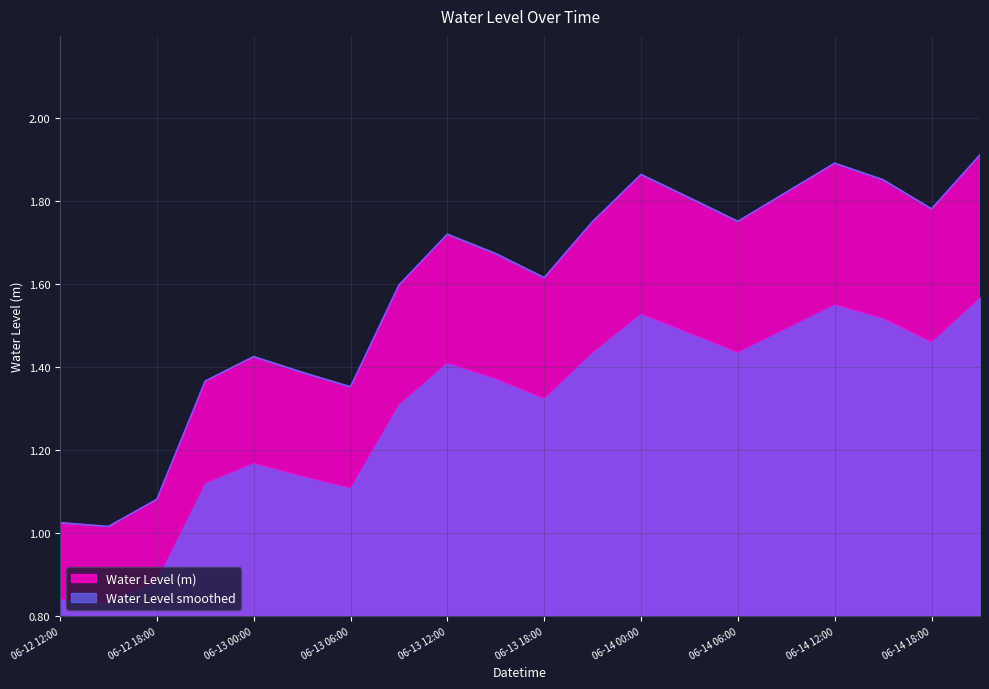

Count the values in the range 1 to 2.

17